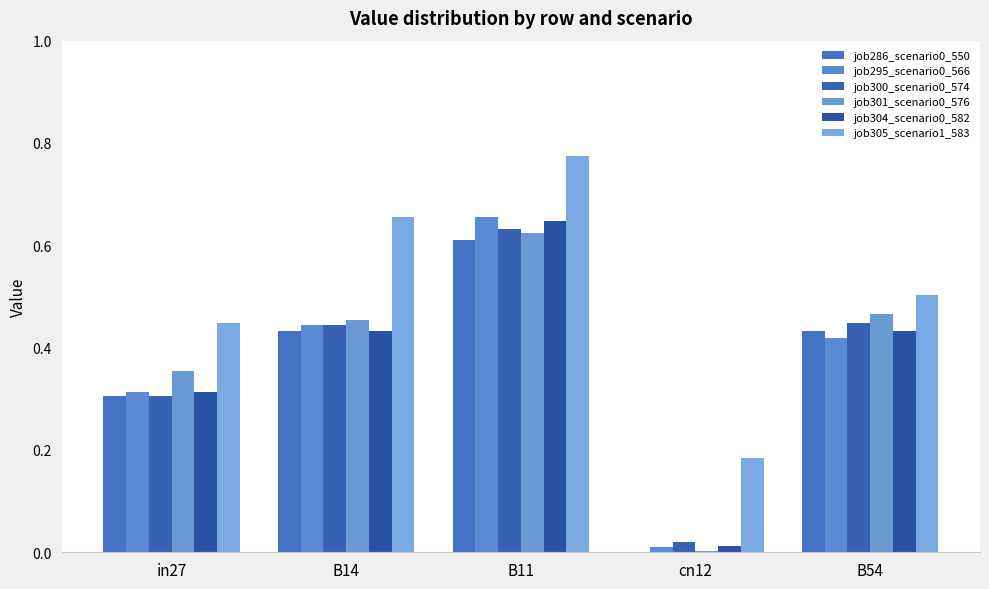

Count the number of data series in this chart.

6